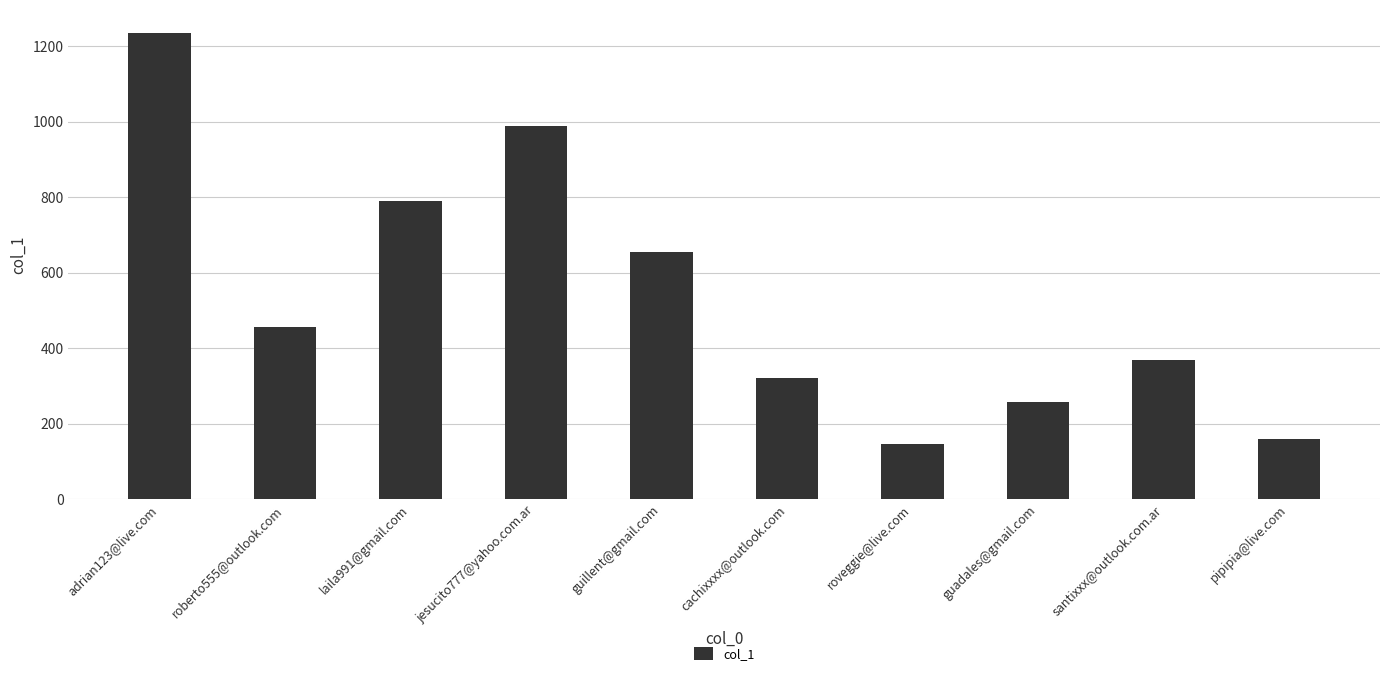

Reading left to right, what are all the values shown in this chart?

1234	456	789	987	654	321	147	258	369	159